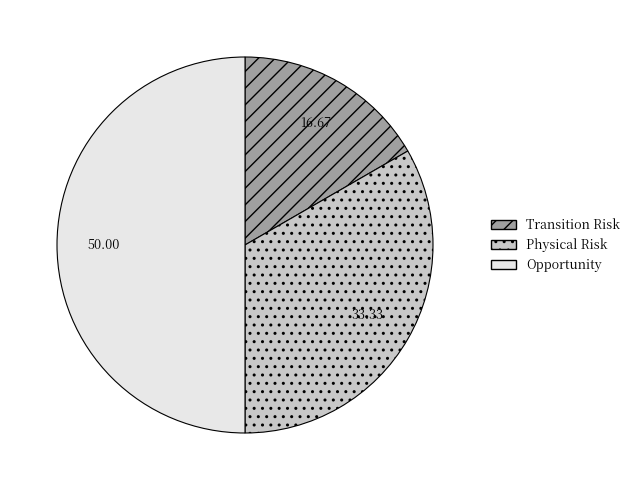

Count the number of slices in the pie.

3